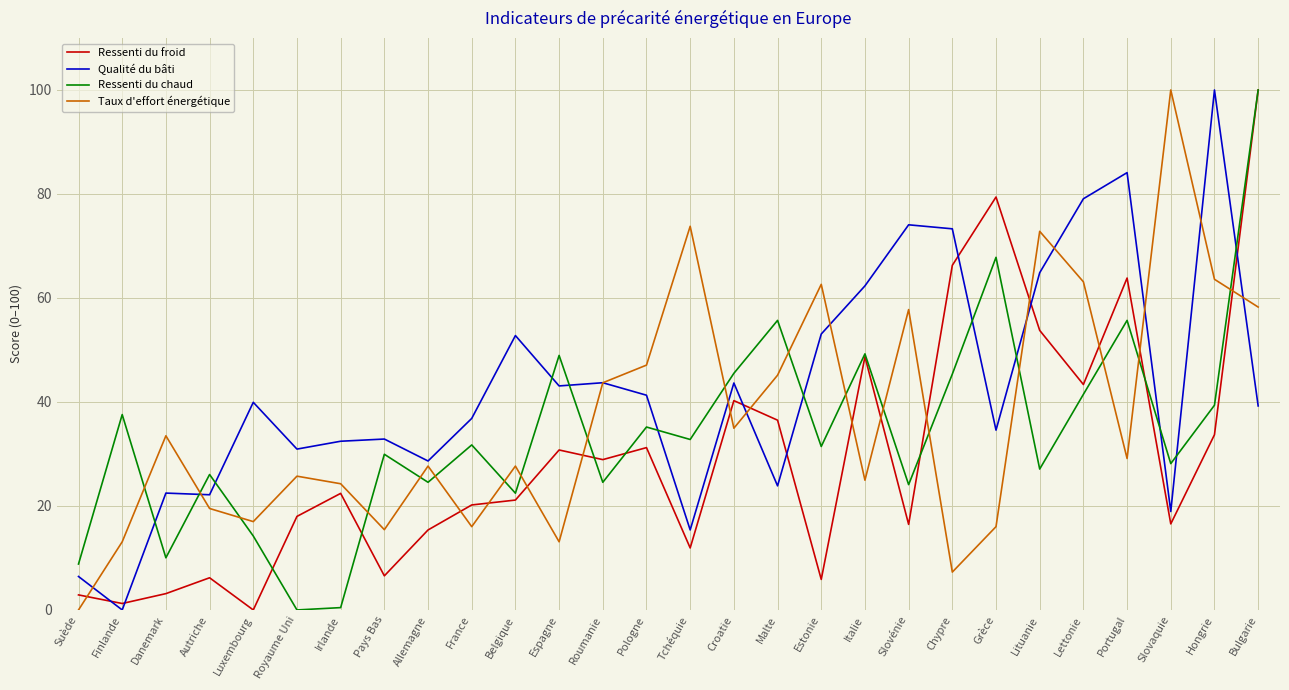

What is the spread (max minus min) of values at Chypre?

66.0